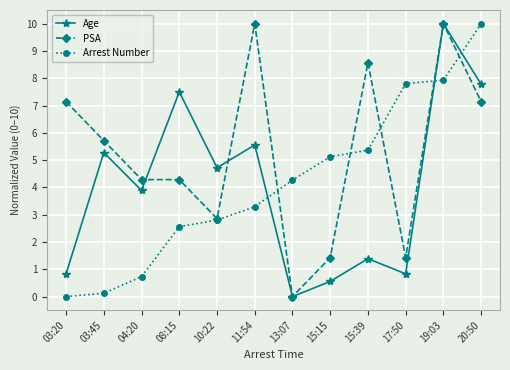

Does the chart display data point markers on the line(s)?

Yes